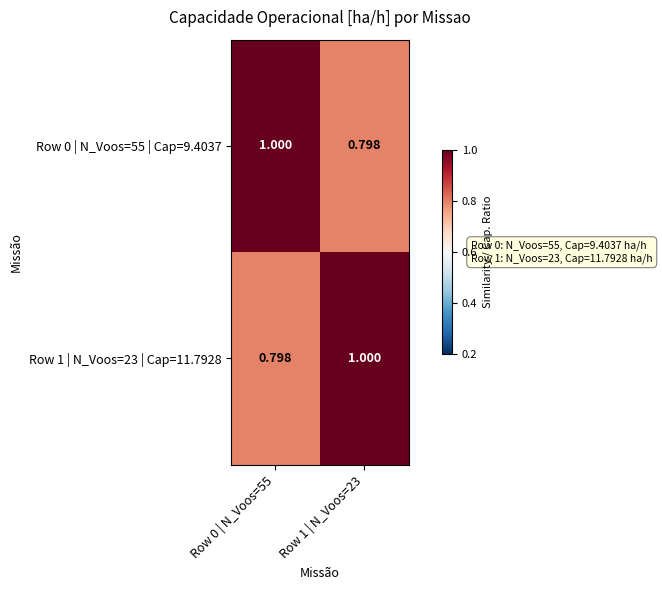

Is the value of Row 1 | N_Voos=23 | Cap=11.7928 at Row 0 | N_Voos=55 greater than the value of Row 0 | N_Voos=55 | Cap=9.4037 at Row 0 | N_Voos=55?

No